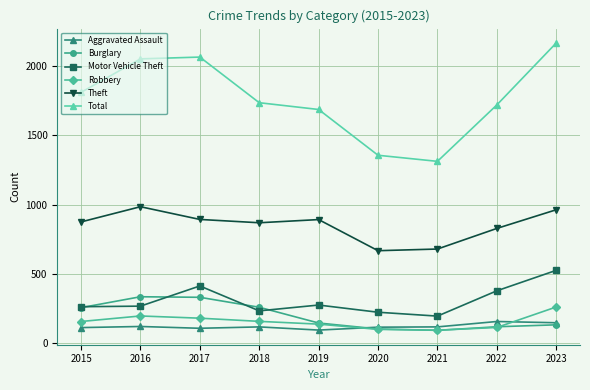

Is the value of Theft at 2016 greater than the value of Robbery at 2021?

Yes